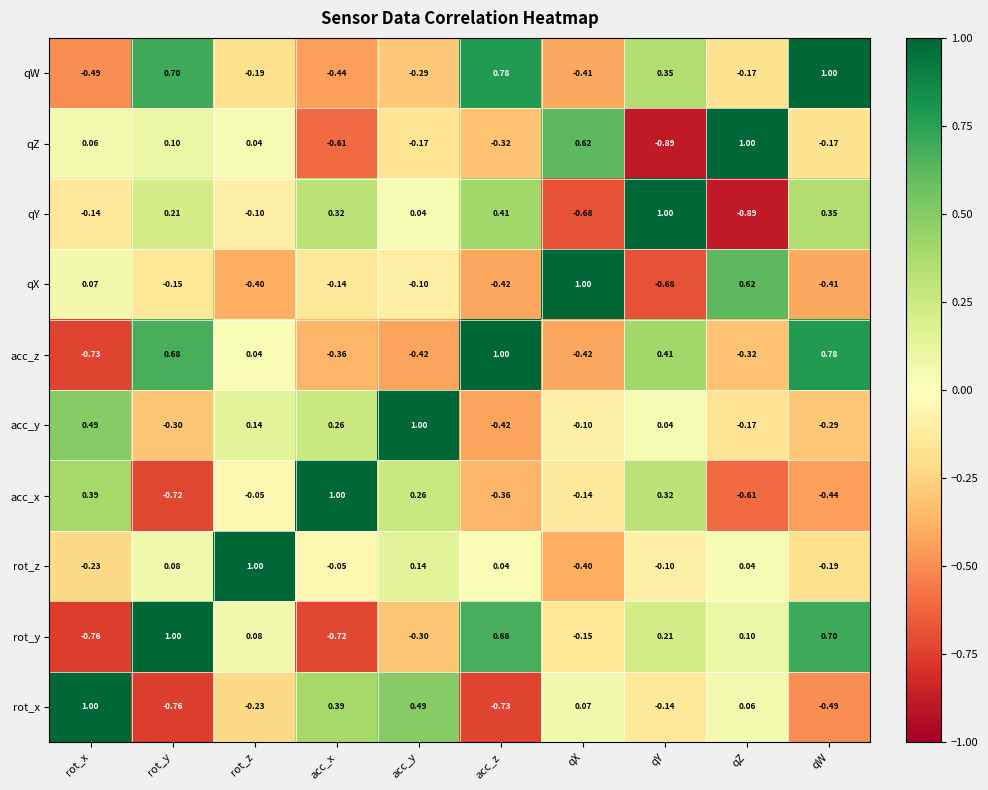

How many data points does each series have?

10